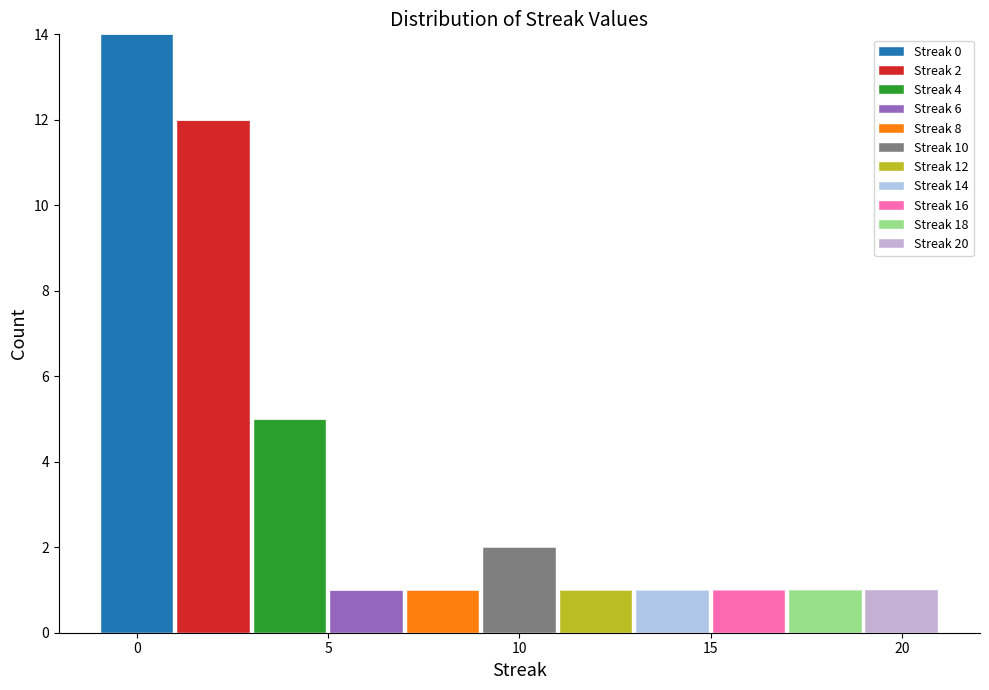

Which range on the x-axis has the tallest stacked bar (by total height)?

-1 to 1